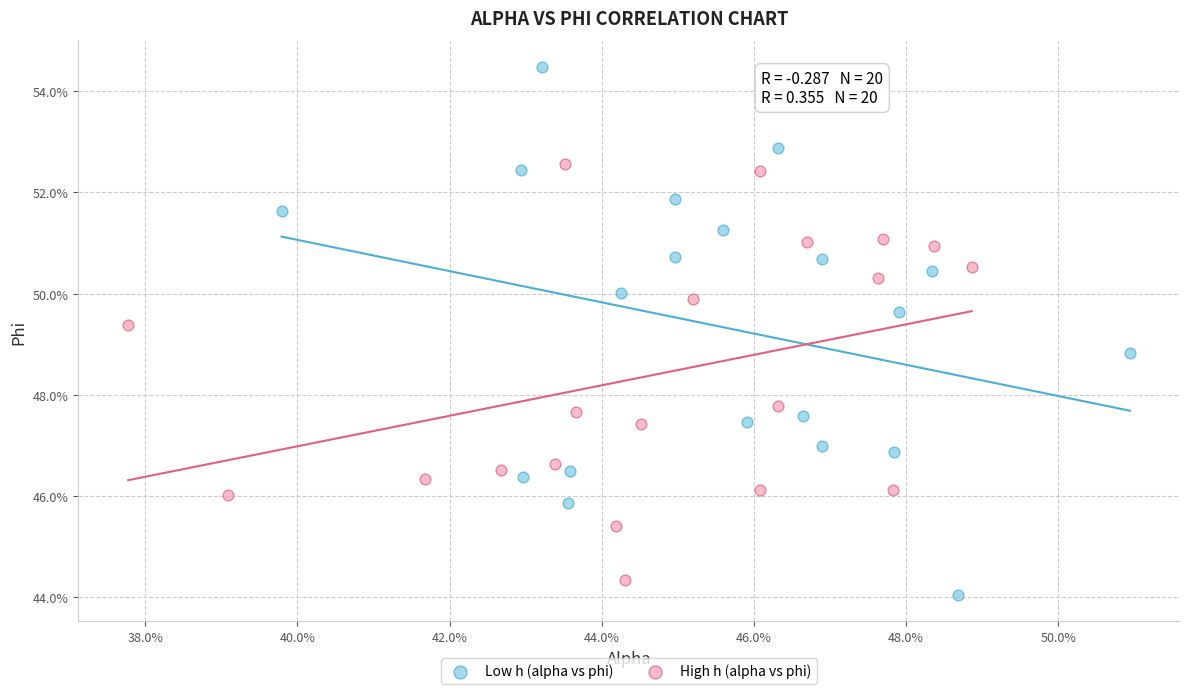

Which series has the largest Y range (max minus min)?

Low h (alpha vs phi)